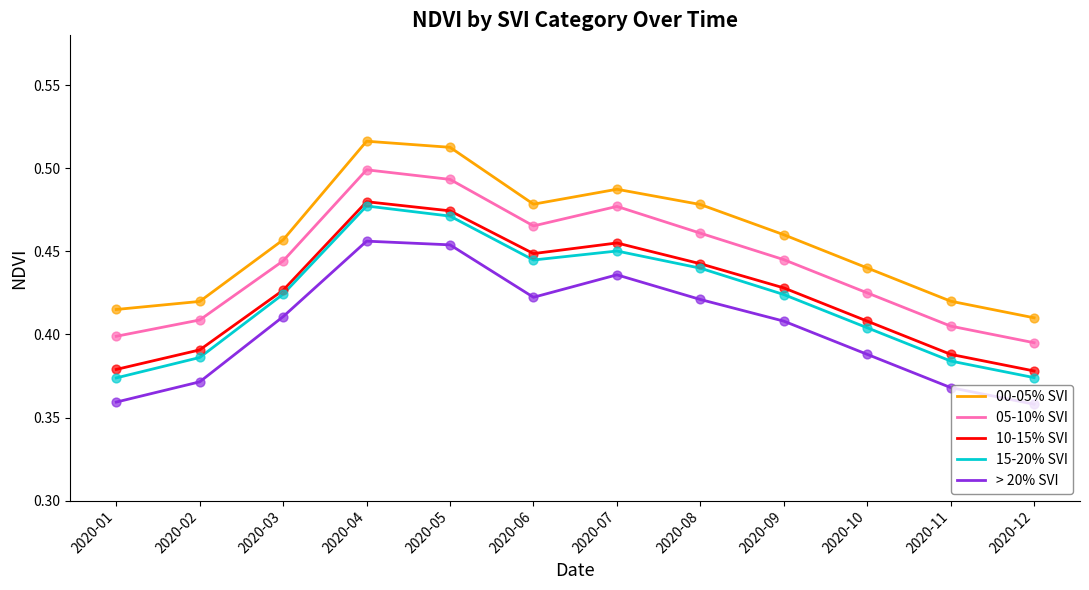

Is the value of 05-10% SVI at 2020-06 greater than the value of > 20% SVI at 2020-09?

Yes